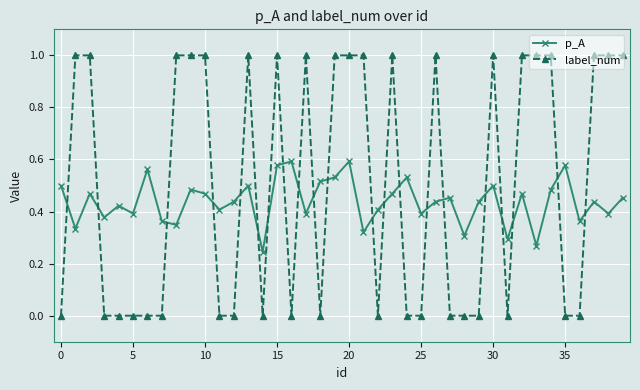

True or false: label_num has more than 2 points higher than both neighbors.

True